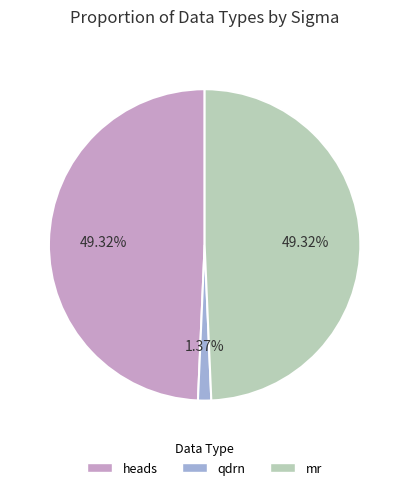

How many segments does this pie chart have?

3